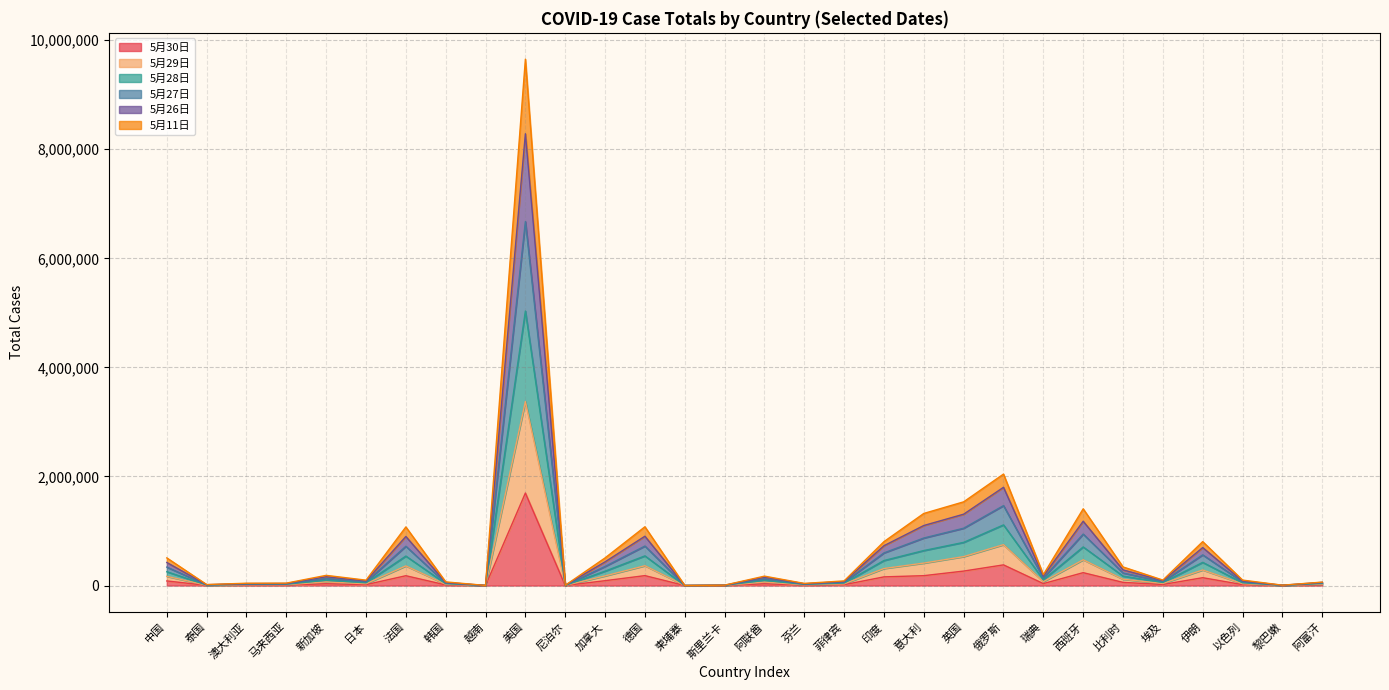

What is the label of the 27th point from the right?

马来西亚